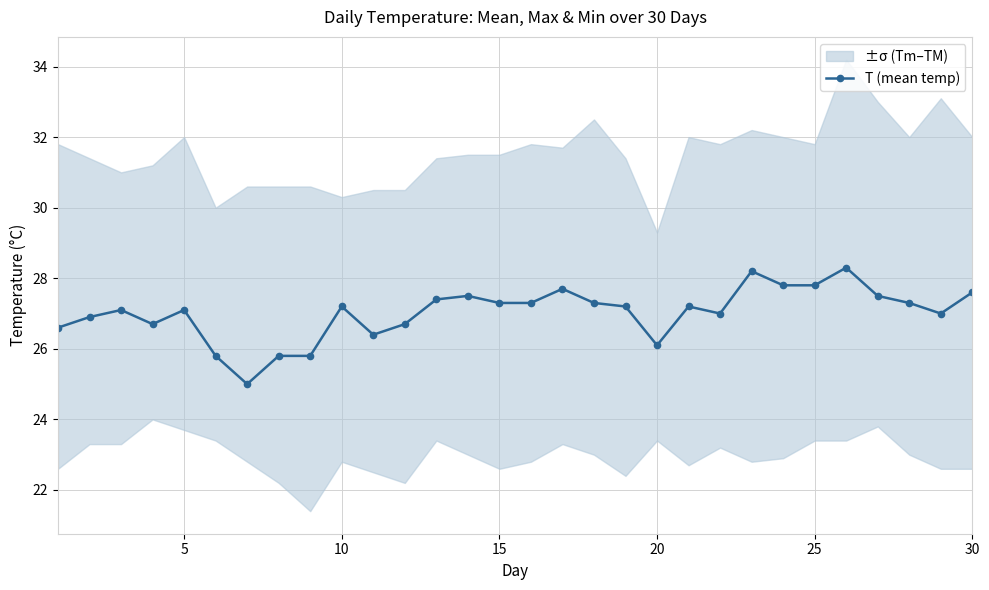

True or false: T (mean temp) has more than 0 points higher than both neighbors.

True